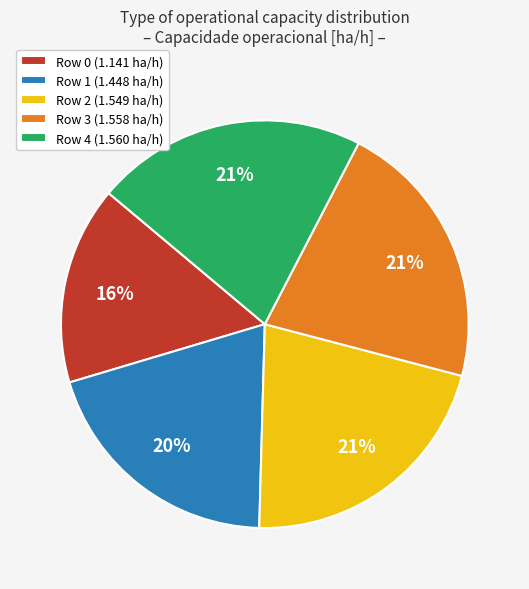

What percentage is the Row 2 (1.549 ha/h) slice, to the nearest percent?

21%